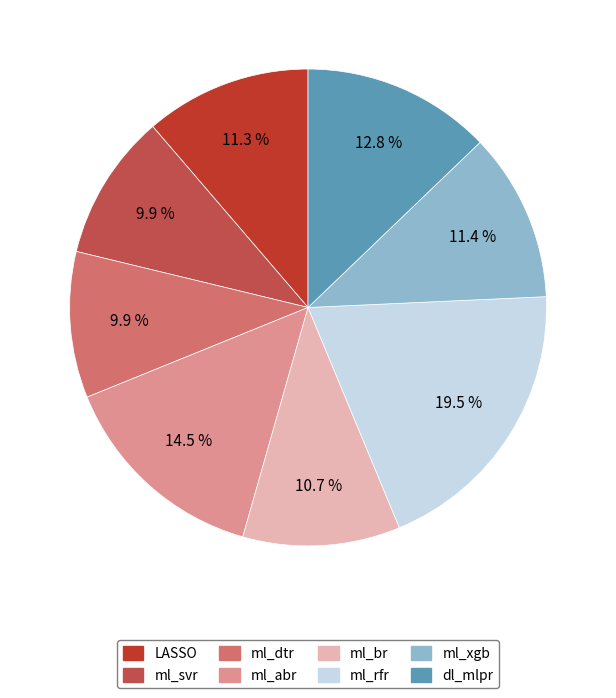

Count the number of slices in the pie.

8